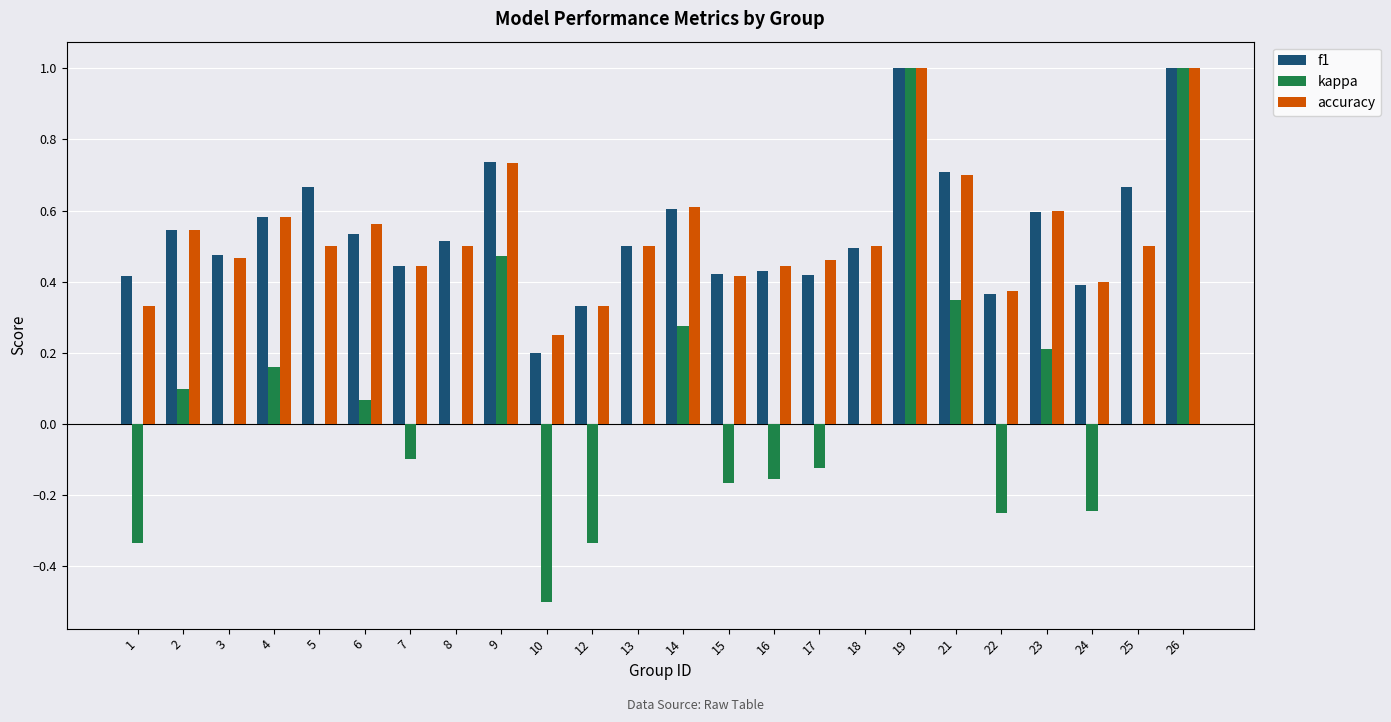

What is the sum of all accuracy values?

12.8